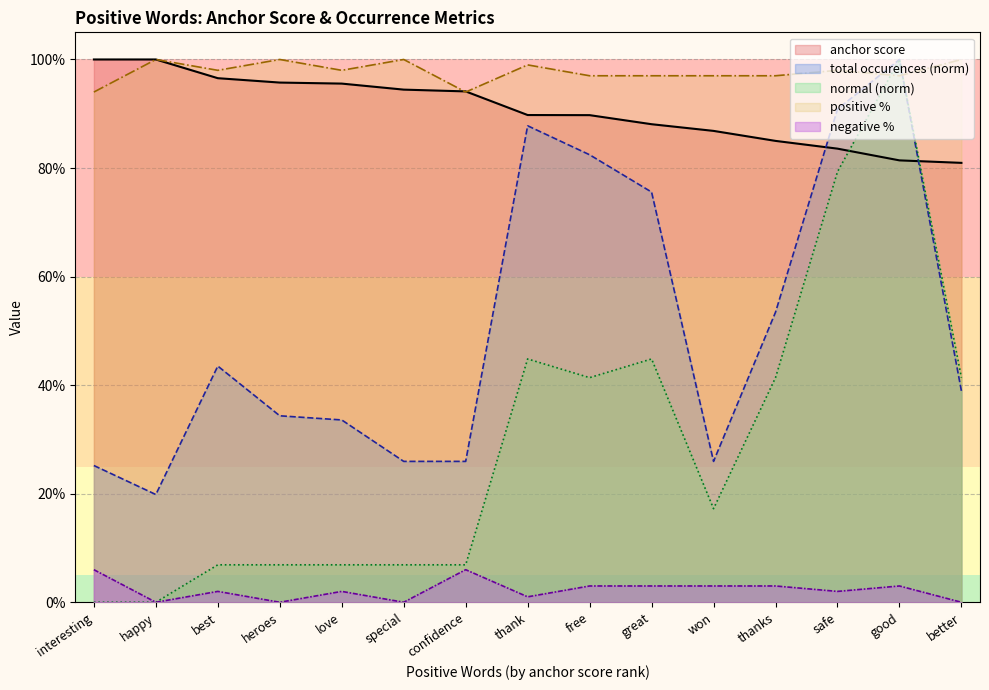

Rank the series at won from lowest to highest value.

negative %, normal (norm), total occurences (norm), anchor score, positive %